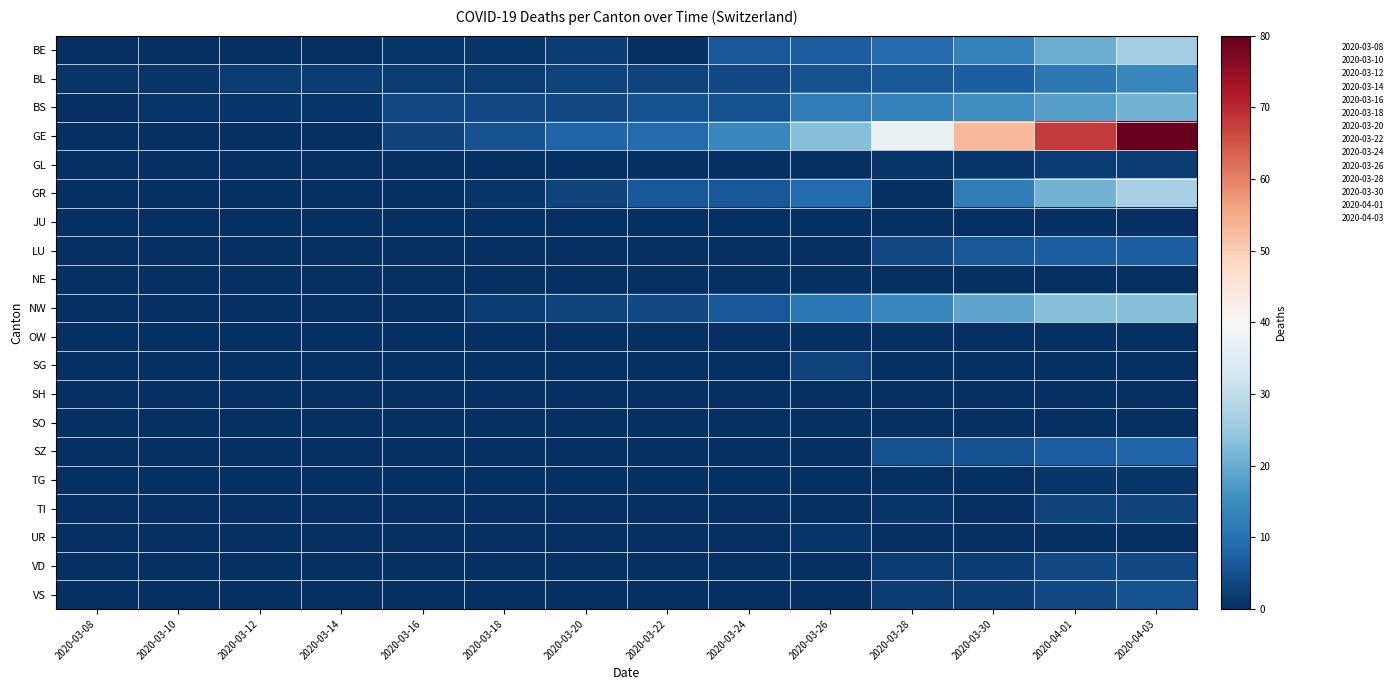

Which has a higher value, 2020-03-10 or 2020-03-12?

2020-03-10